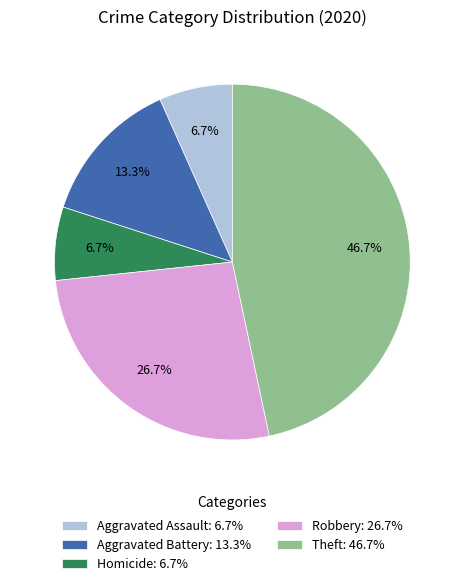

Does Aggravated Assault: 6.7% account for over 50% of the chart?

No